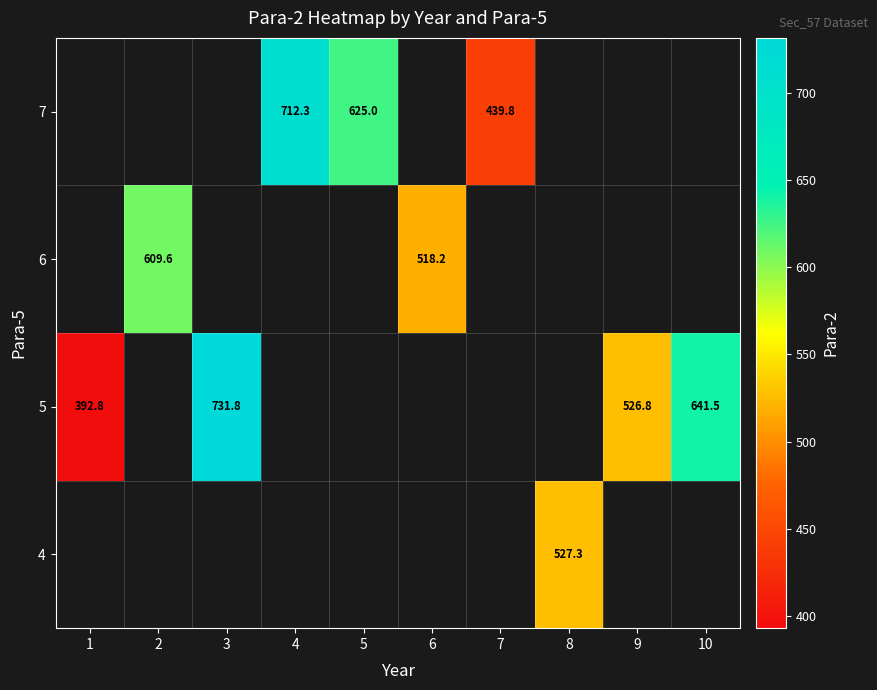

Between 1 and 10, which is larger?

10